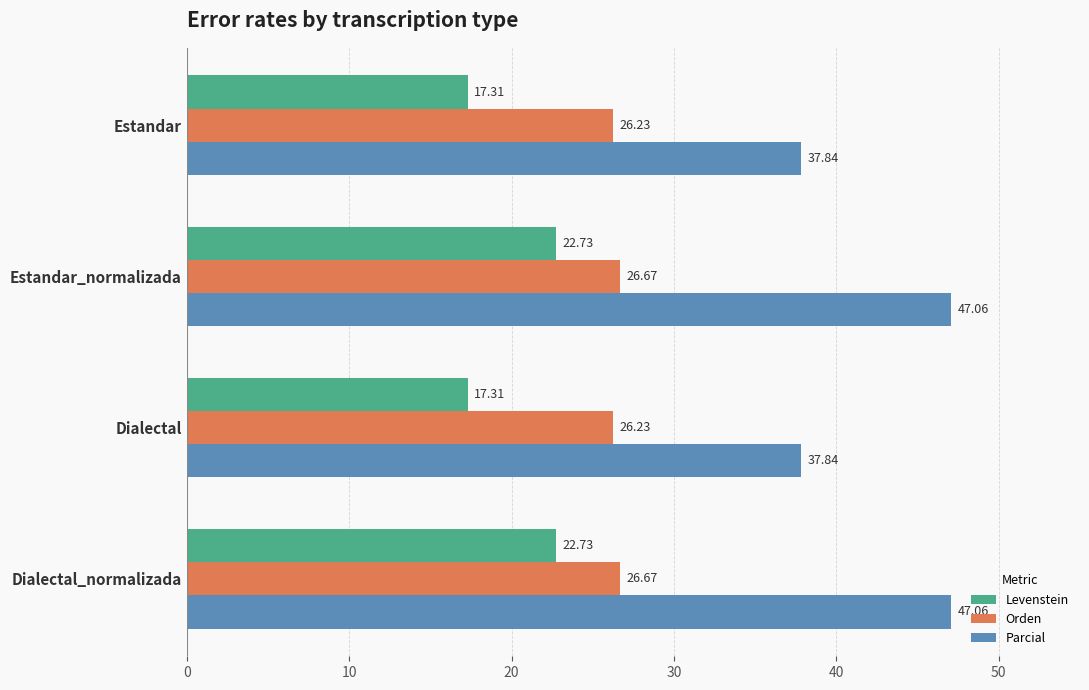

What is the difference between the maximum and second lowest values in the Parcial series?

9.2